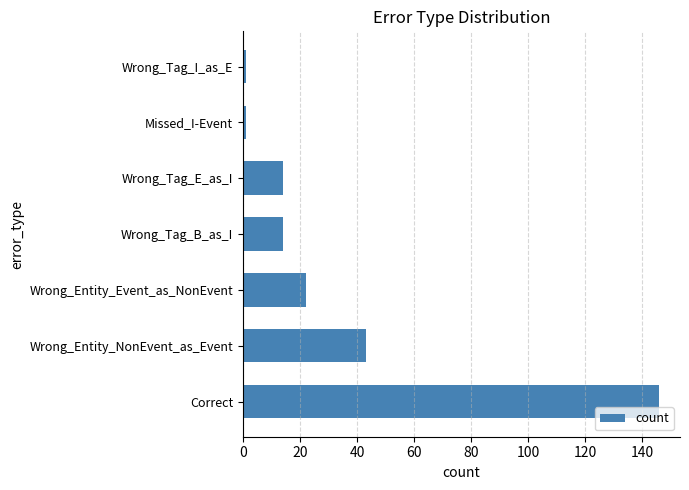

What is the difference between the values at Correct and Wrong_Entity_NonEvent_as_Event?

103